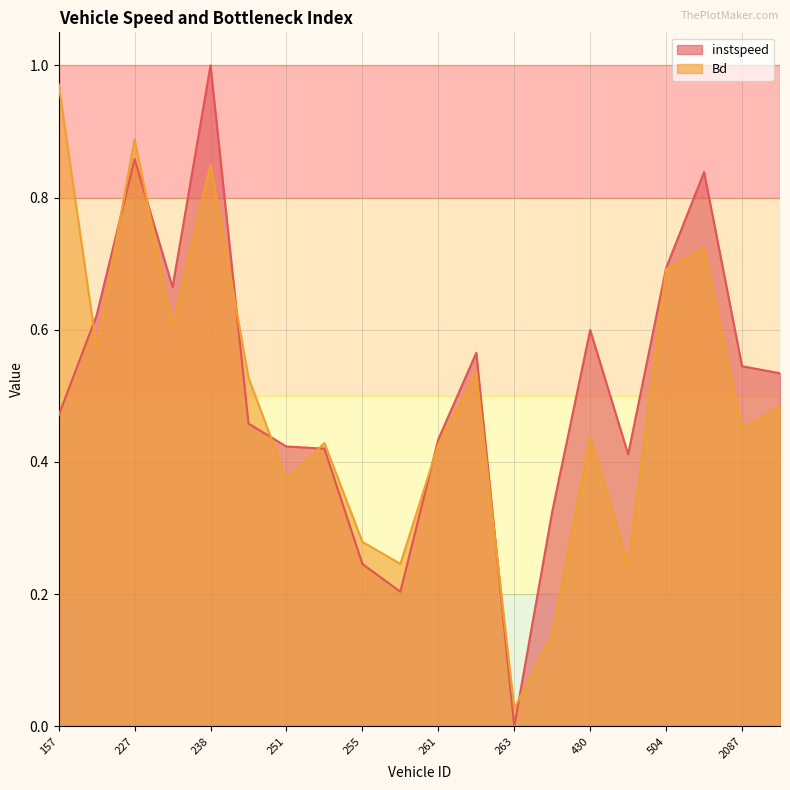

At which category is the sum across all series the highest?

238